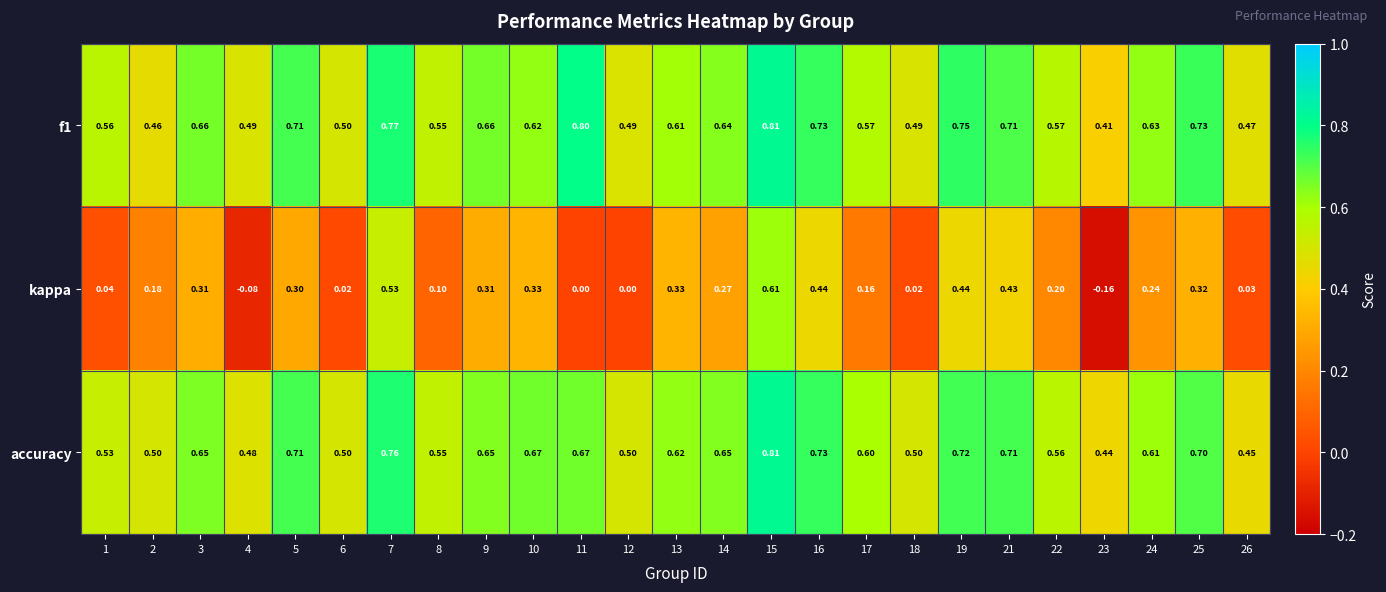

Which series changed the most between 16 and 18?

kappa